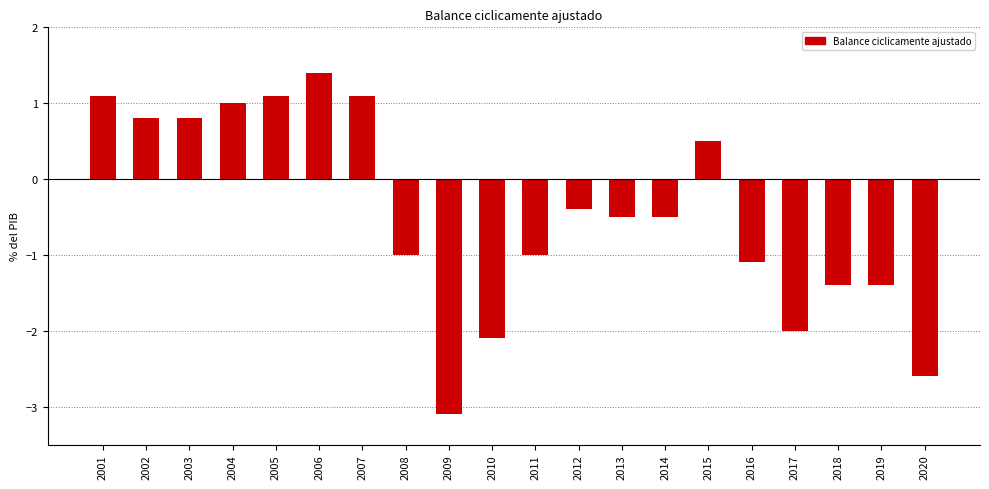

Reading left to right, what are all the values shown in this chart?

2001=1.1	2002=0.8	2003=0.8	2004=1.0	2005=1.1	2006=1.4	2007=1.1	2008=-1.0	2009=-3.1	2010=-2.1	2011=-1.0	2012=-0.4	2013=-0.5	2014=-0.5	2015=0.5	2016=-1.1	2017=-2.0	2018=-1.4	2019=-1.4	2020=-2.6